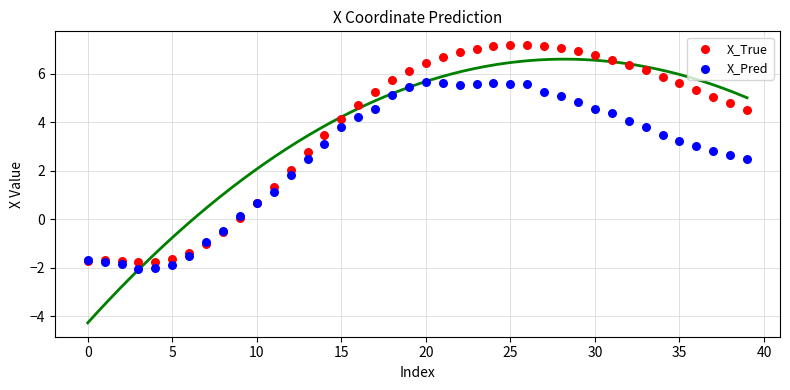

What are all the series names shown in the legend?

X_True, X_Pred